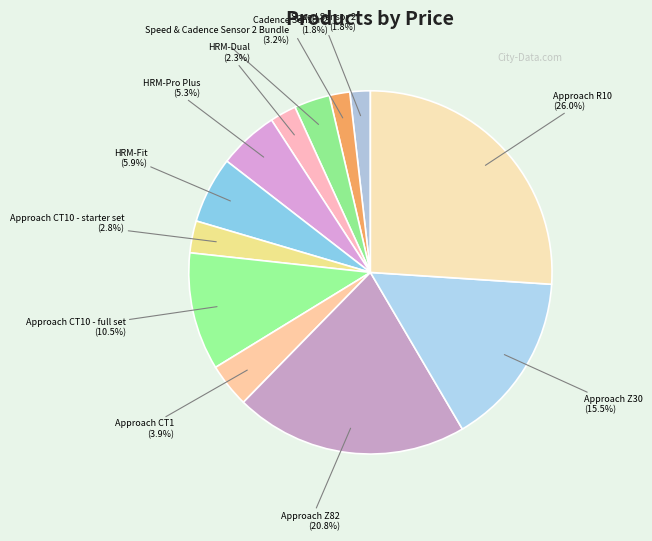

Is there any slice that represents more than half of the pie?

No